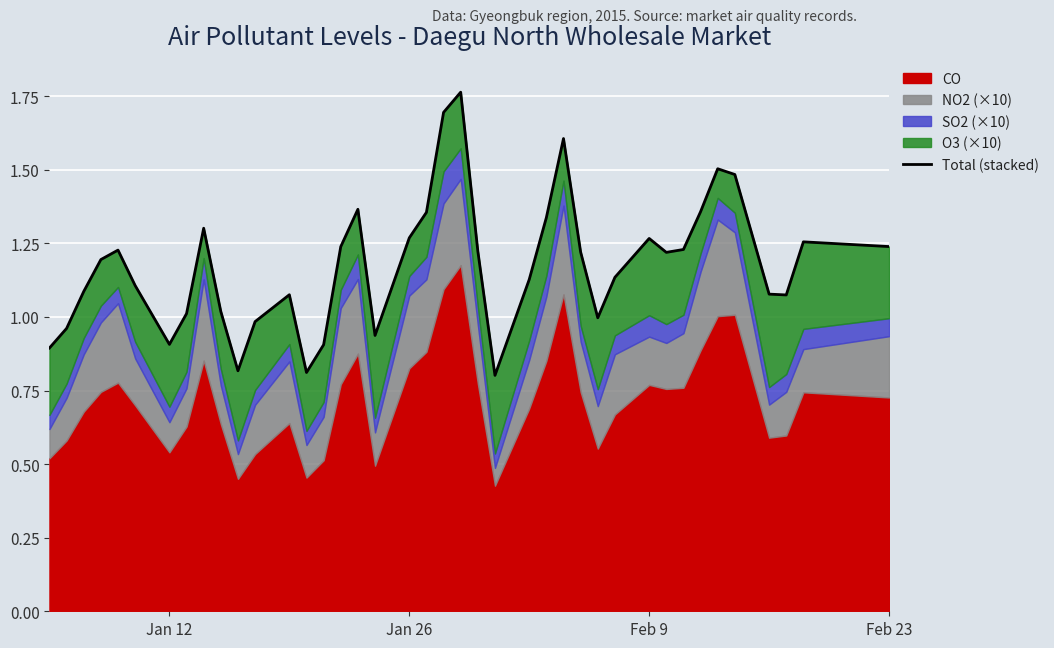

What is the difference between the maximum and minimum values?

1.0